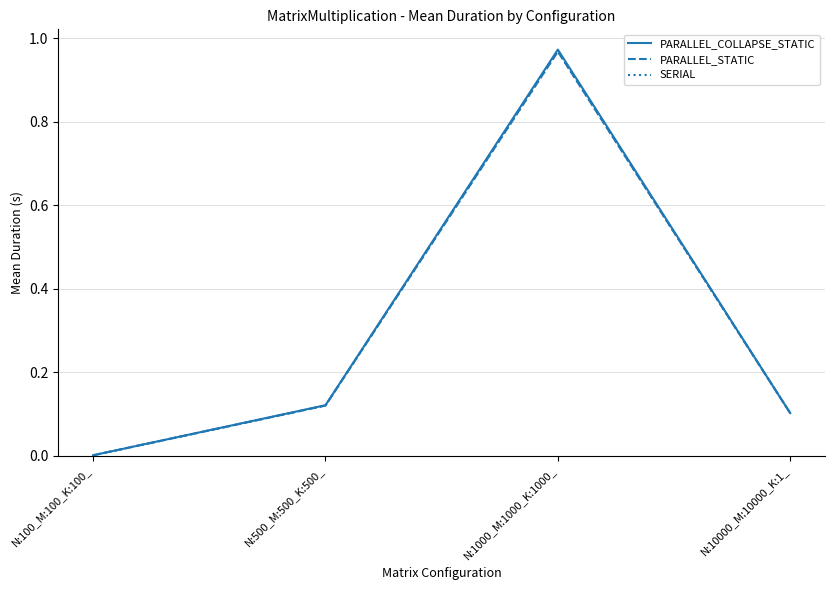

At which category is the sum across all series the highest?

N:1000_M:1000_K:1000_